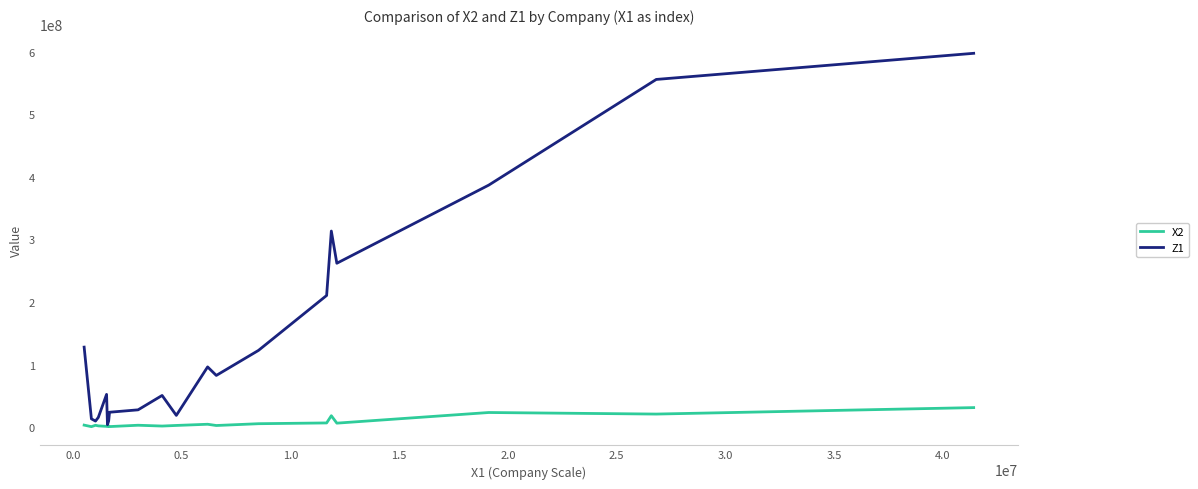

Rank the series by their average value, from highest to lowest.

Z1, X2